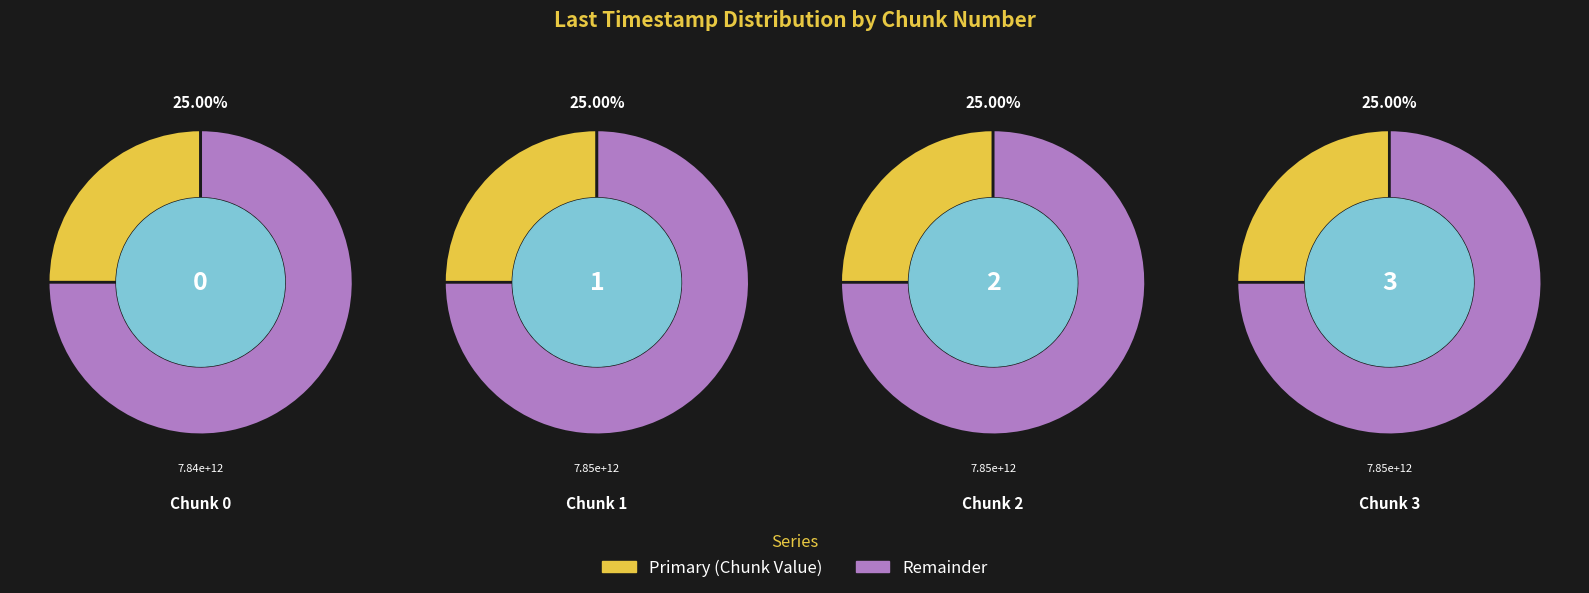

What is the total percentage of 0 and 3?

50.0%